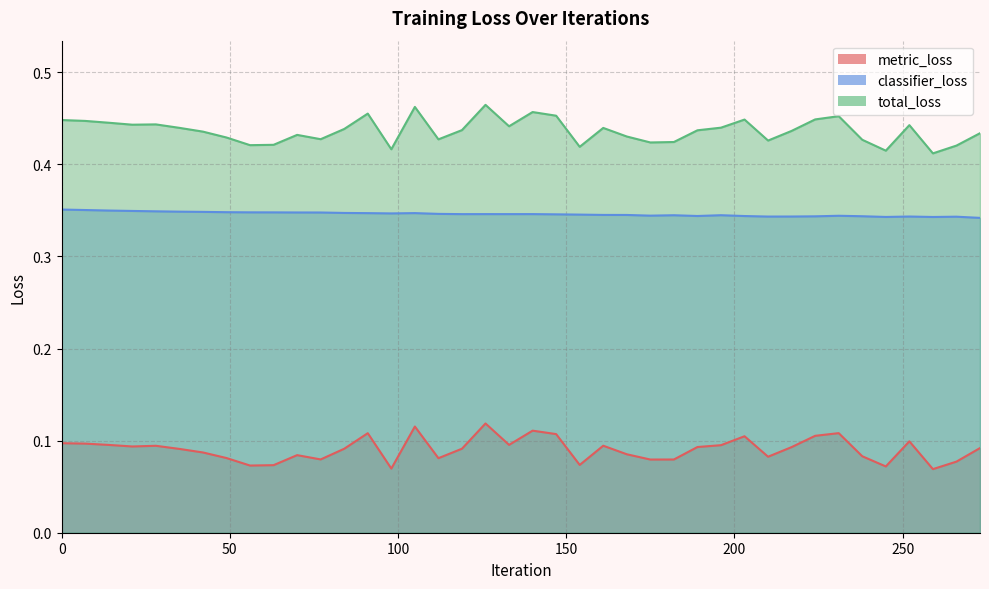

The value of total_loss at 217 is 0.1. True or false?

False